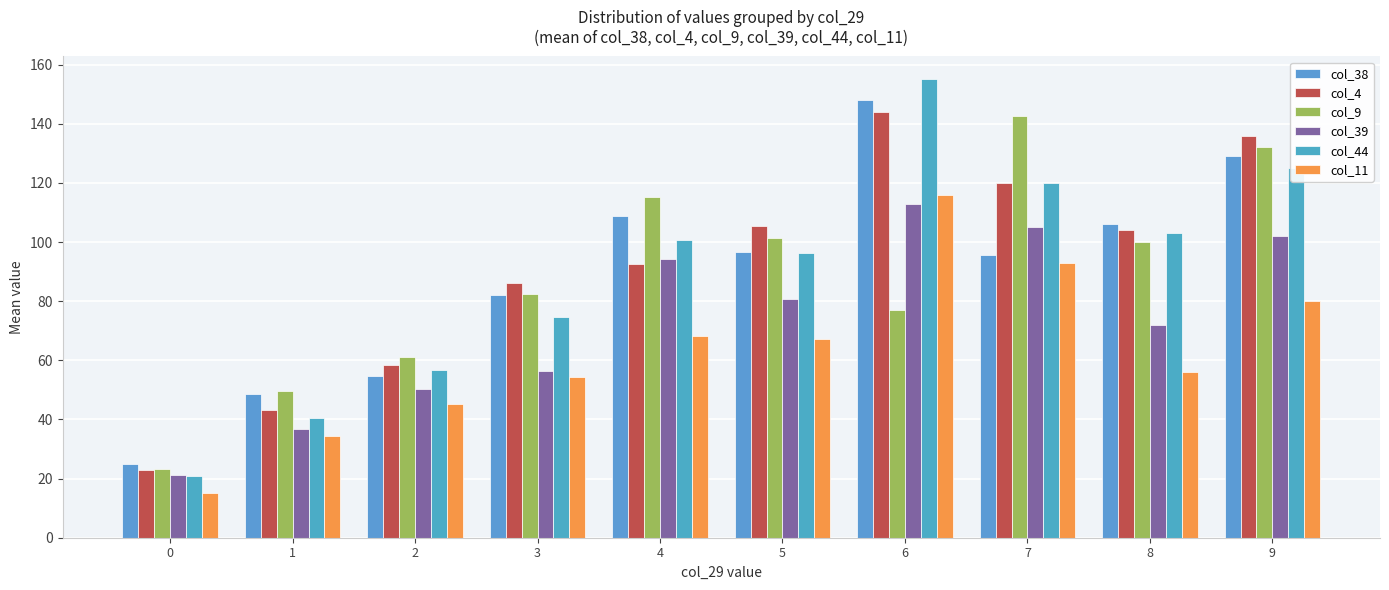

What is the value of the col_11 bar at the 6th from the left?

67.2